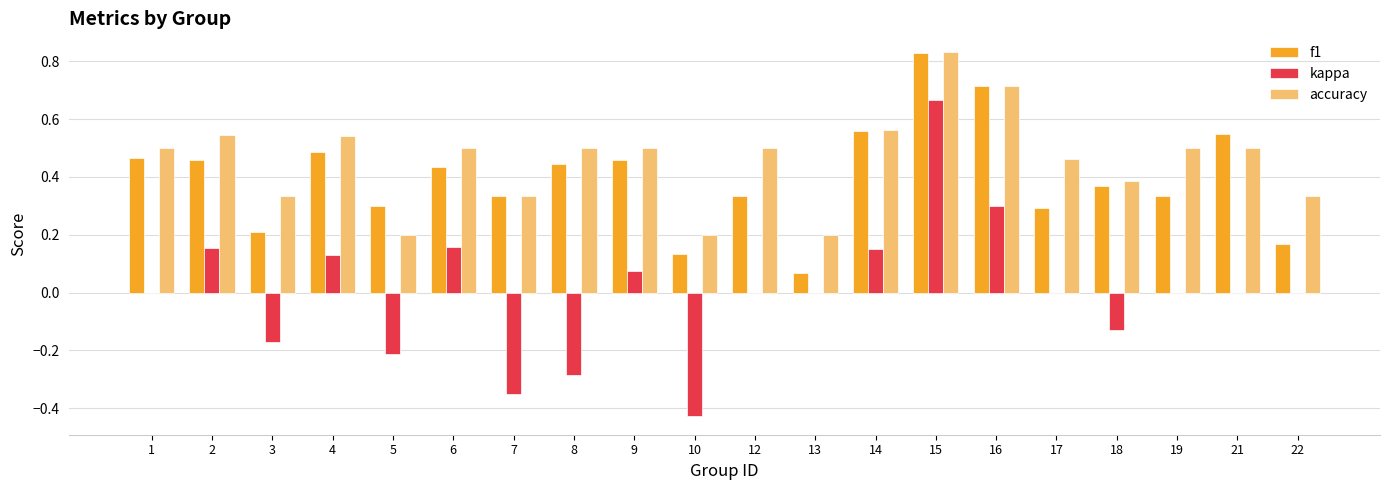

Which category has the highest value across all series?

15